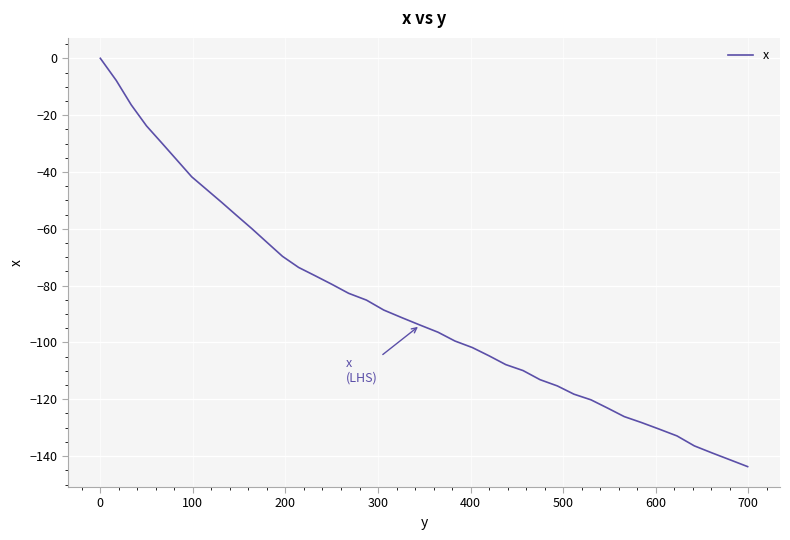

What is the smallest value displayed?

-143.7